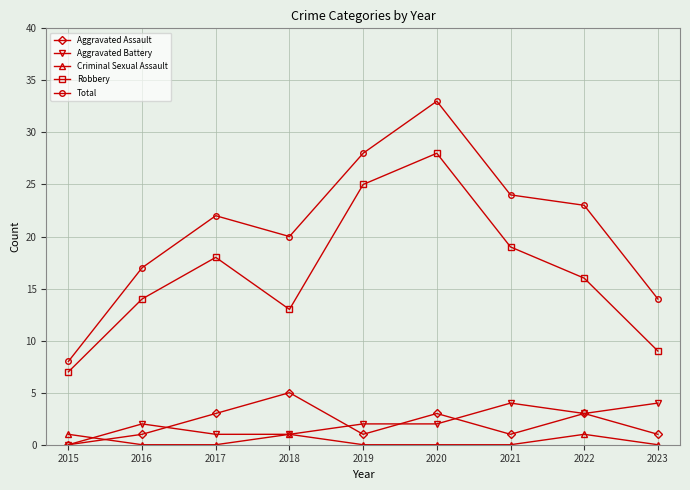

Which category has the lowest value in the Total series?

2015